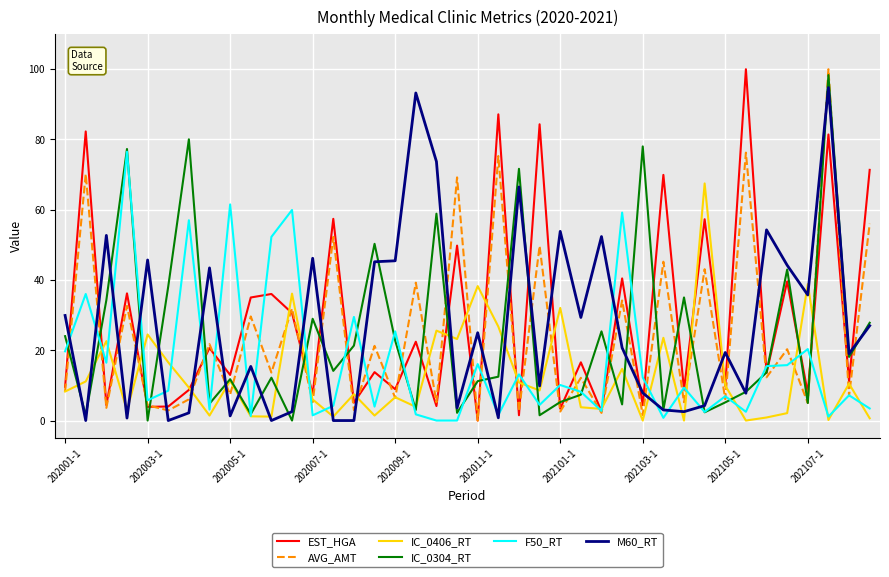

What is the maximum value shown in the chart?

100.0